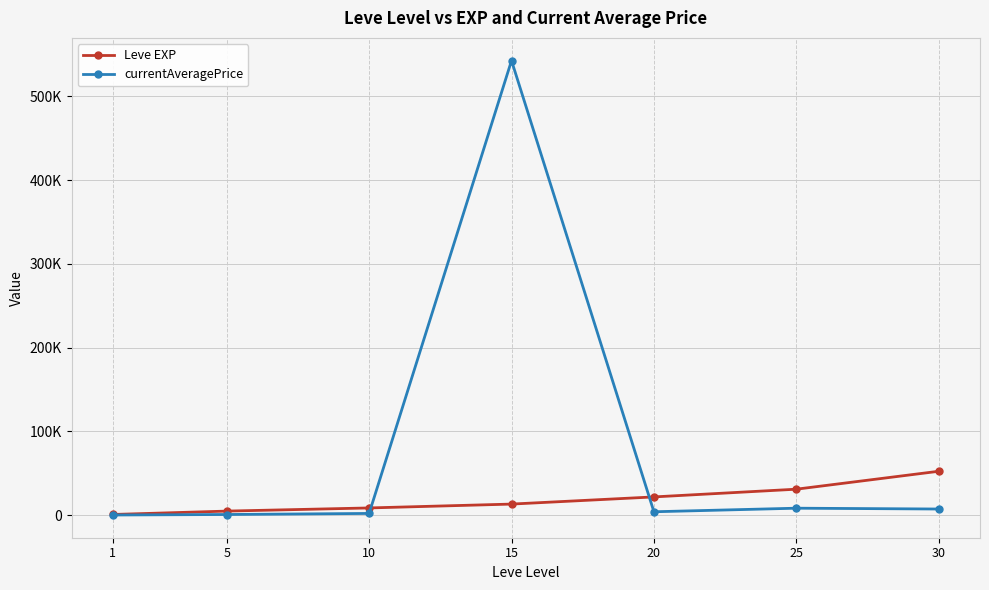

What is the difference between the maximum and minimum values in the currentAveragePrice series?

542592